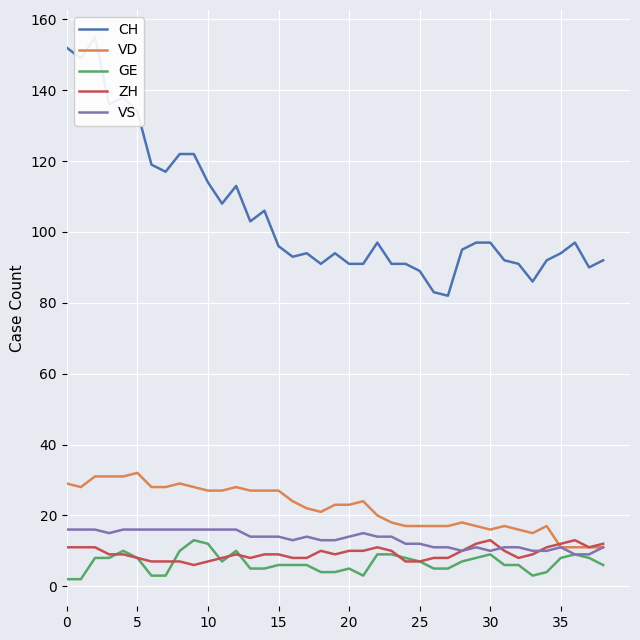

Reading left to right, extract all data points from this chart.

CH: 152	149	155	136	138	134	119	117	122	122	114	108	113	103	106	96	93	94	91	94	91	91	97	91	91	89	83	82	95	97	97	92	91	86	92	94	97	90	92
VD: 29	28	31	31	31	32	28	28	29	28	27	27	28	27	27	27	24	22	21	23	23	24	20	18	17	17	17	17	18	17	16	17	16	15	17	11	11	11	11
GE: 2	2	8	8	10	8	3	3	10	13	12	7	10	5	5	6	6	6	4	4	5	3	9	9	8	7	5	5	7	8	9	6	6	3	4	8	9	8	6
ZH: 11	11	11	9	9	8	7	7	7	6	7	8	9	8	9	9	8	8	10	9	10	10	11	10	7	7	8	8	10	12	13	10	8	9	11	12	13	11	12
VS: 16	16	16	15	16	16	16	16	16	16	16	16	16	14	14	14	13	14	13	13	14	15	14	14	12	12	11	11	10	11	10	11	11	10	10	11	9	9	11